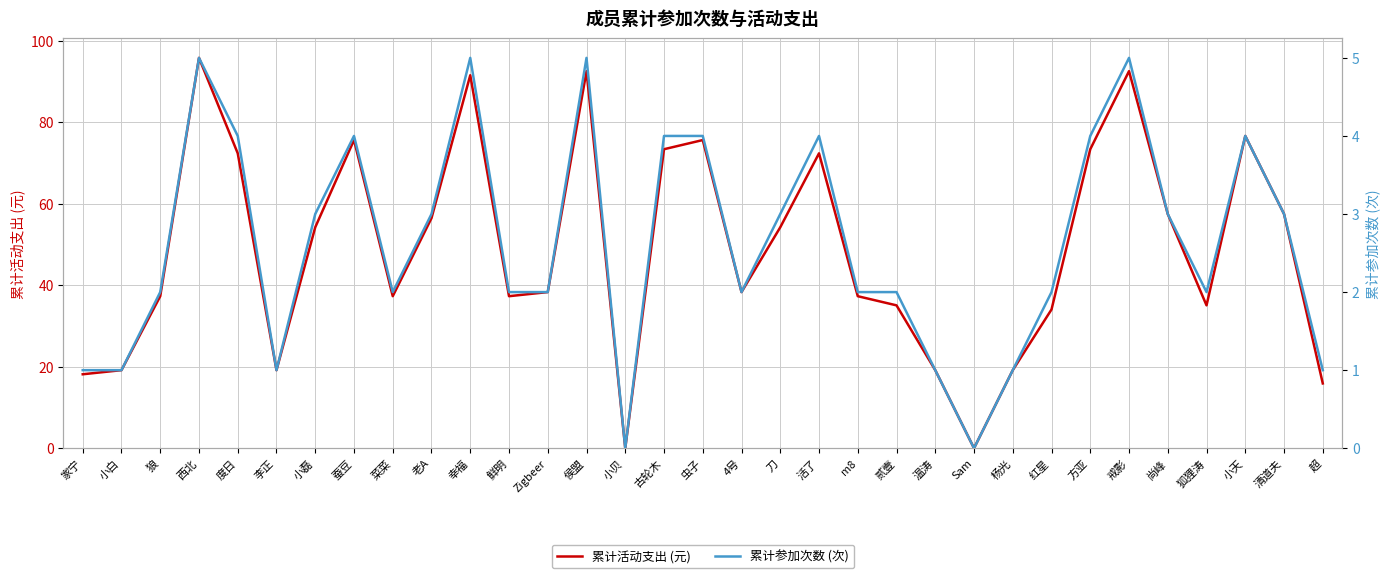

What is the spread (max minus min) of values at 家宁?

17.2